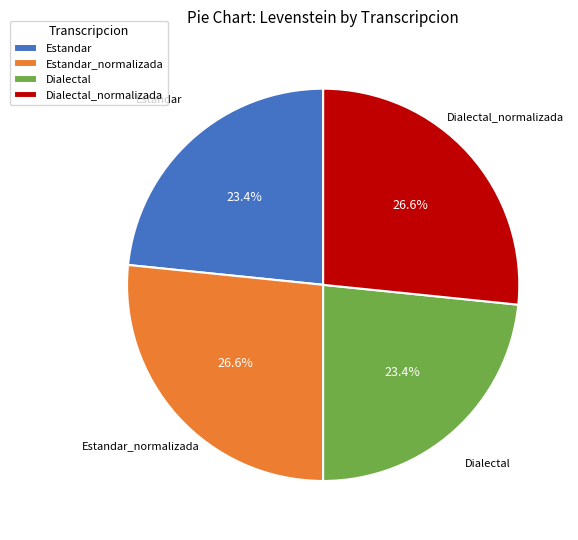

To the nearest percent, what is the average slice percentage?

25%